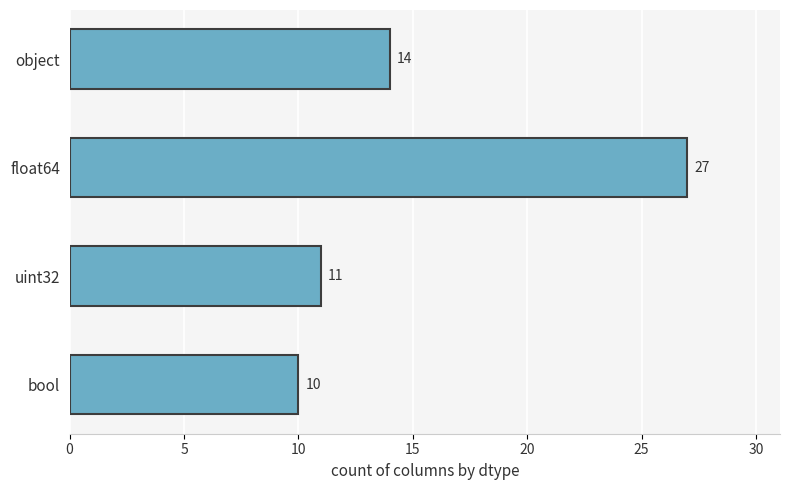

Rank the categories by value from lowest to highest.

bool, uint32, object, float64